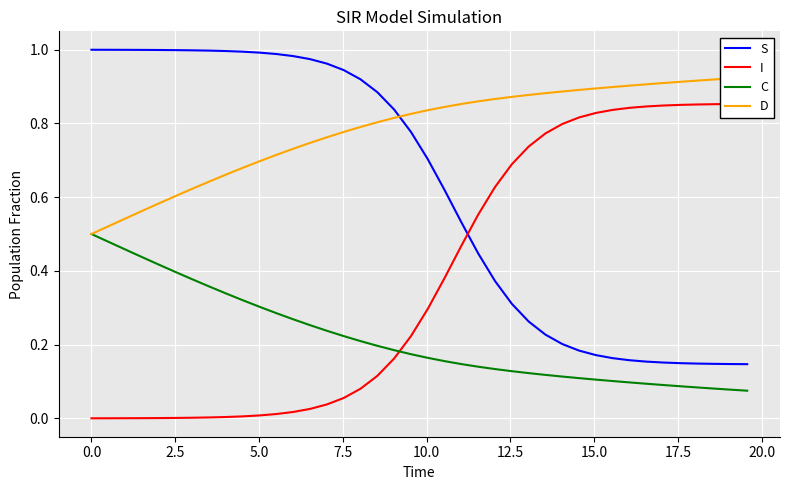

How many intersections are there between S and I?

1